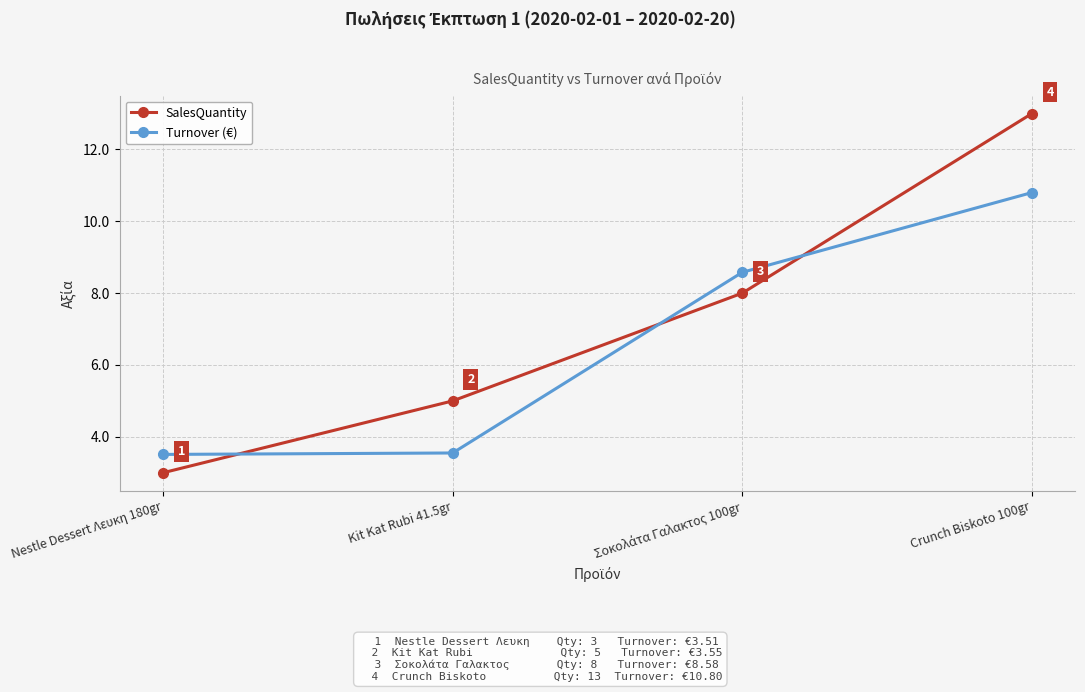

Is this an area chart (filled region under the line)?

No